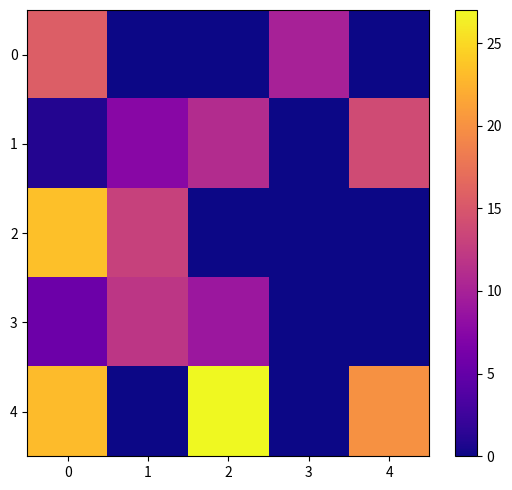

Reading left to right, transcribe all the data shown in this chart.

0: 0=15.7	1=0.0	2=0.0	3=10.0	4=0.0
1: 0=1.0	1=7.5	2=11.0	3=0.0	4=14.0
2: 0=23.3	1=13.0	2=0.0	3=0.0	4=0.0
3: 0=5.5	1=12.0	2=9.0	3=0.0	4=0.0
4: 0=23.0	1=0.0	2=27.0	3=0.0	4=20.0